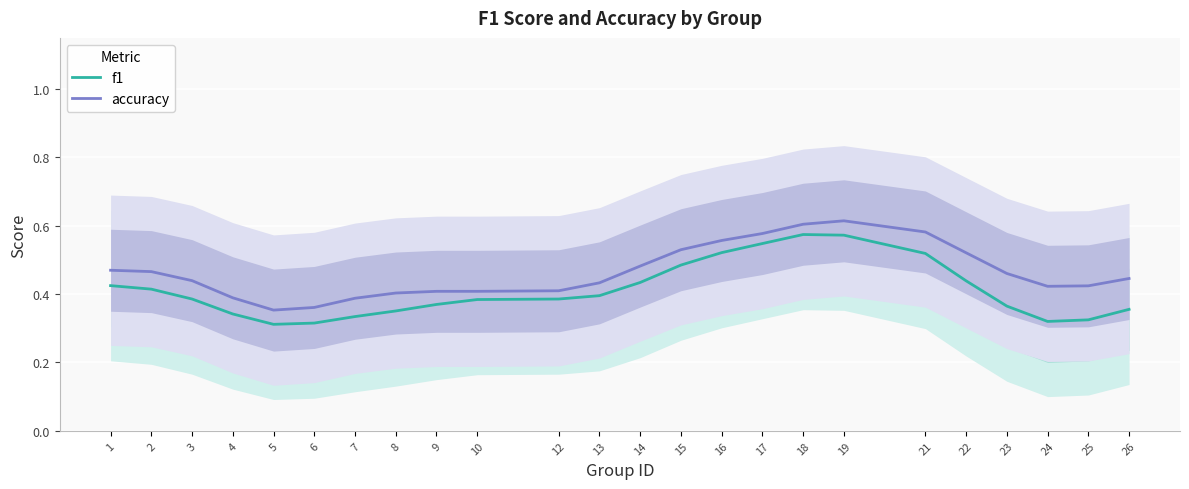

At which category does accuracy reach its first local peak?

19